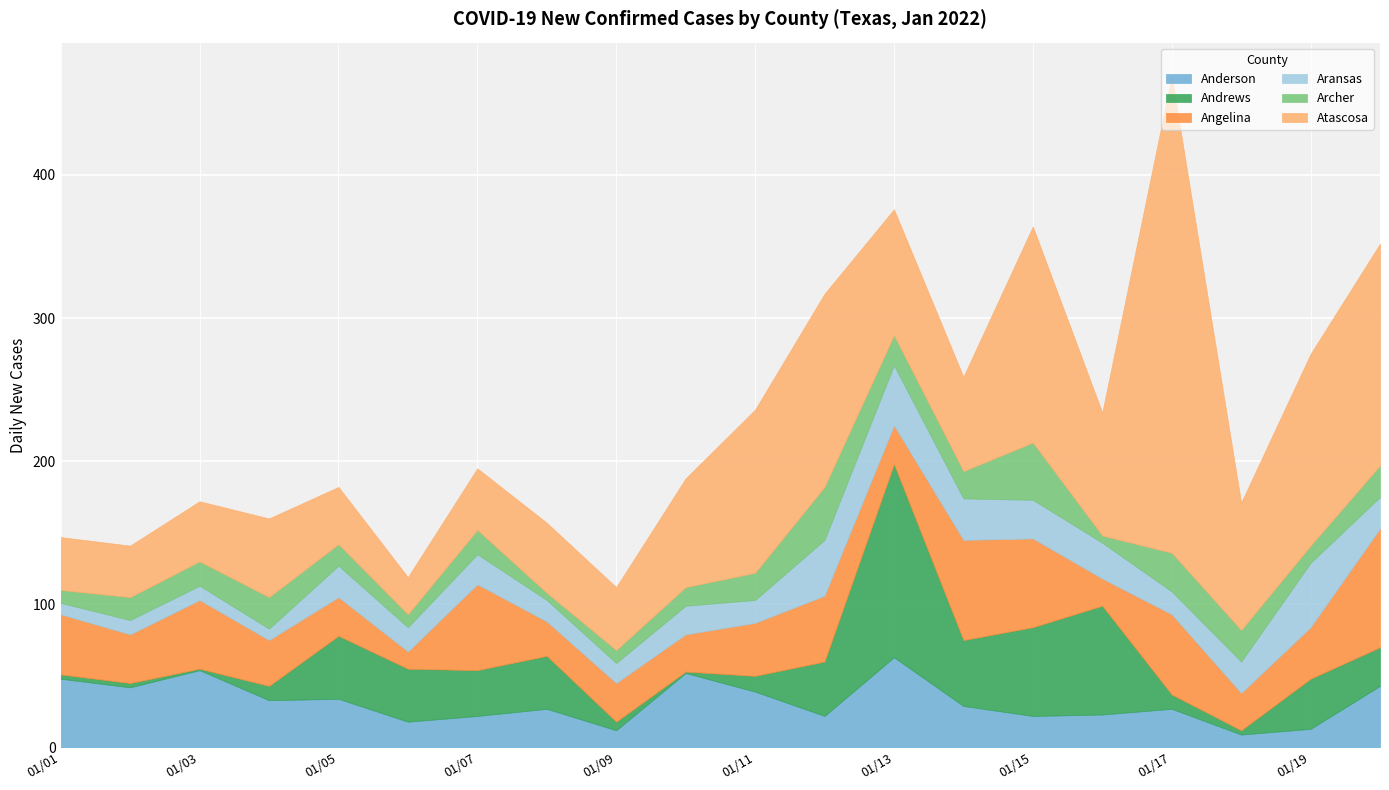

What is the spread (max minus min) of values at 12?

114